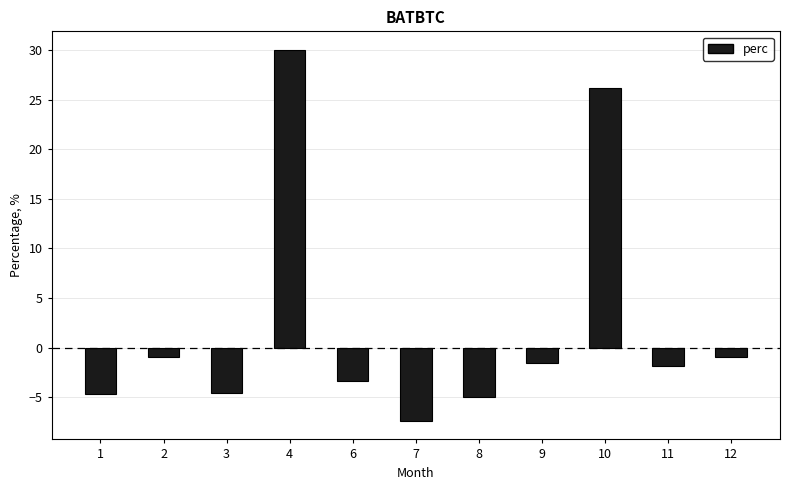

Count the number of categories in the chart.

11